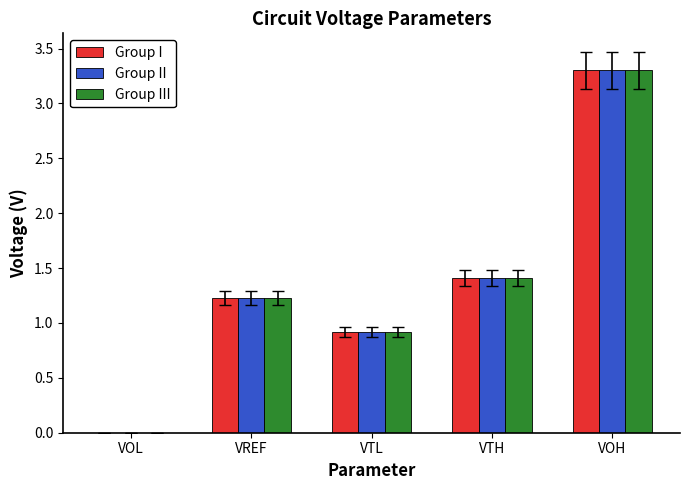

What is the greatest value displayed?

3.3